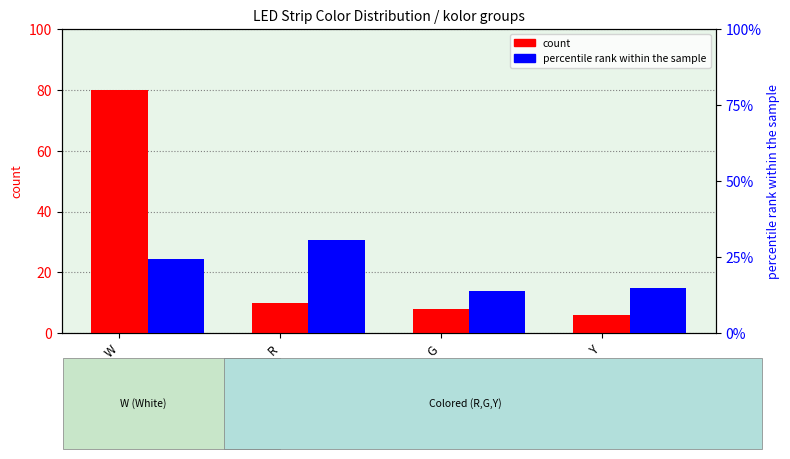

What are all the series names shown in the legend?

count, percentile rank within the sample